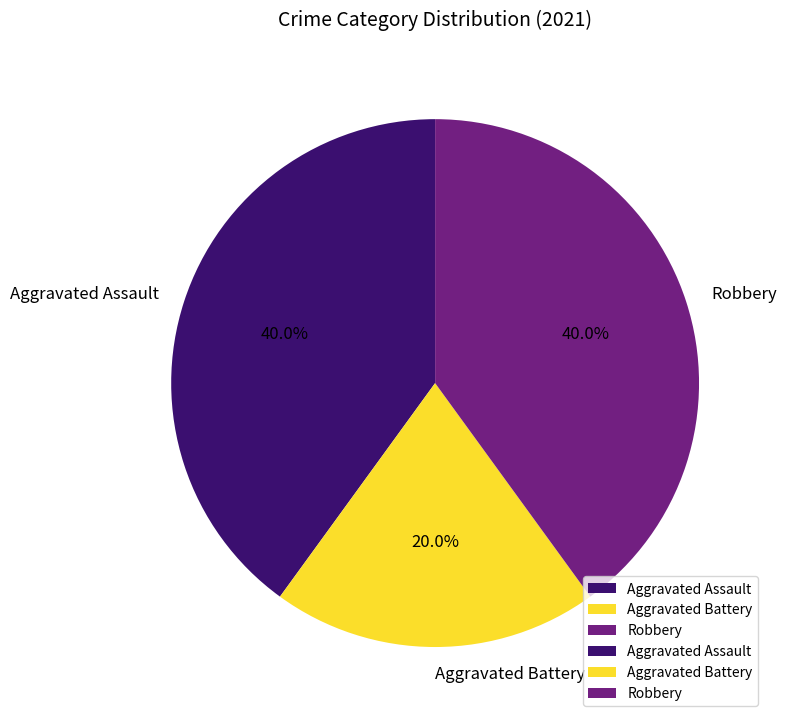

Count the number of slices in the pie.

3